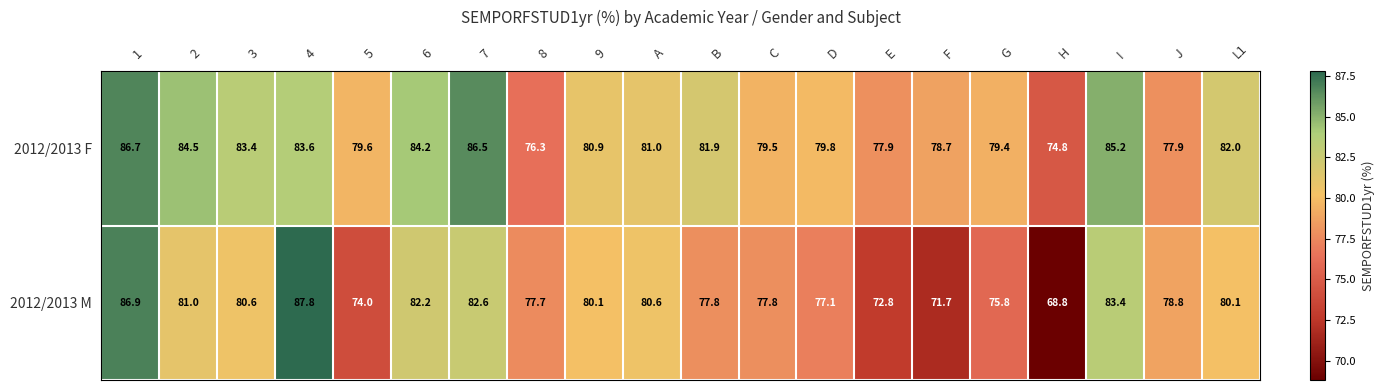

Rank the series by their maximum value, from lowest to highest.

2012/2013 F, 2012/2013 M